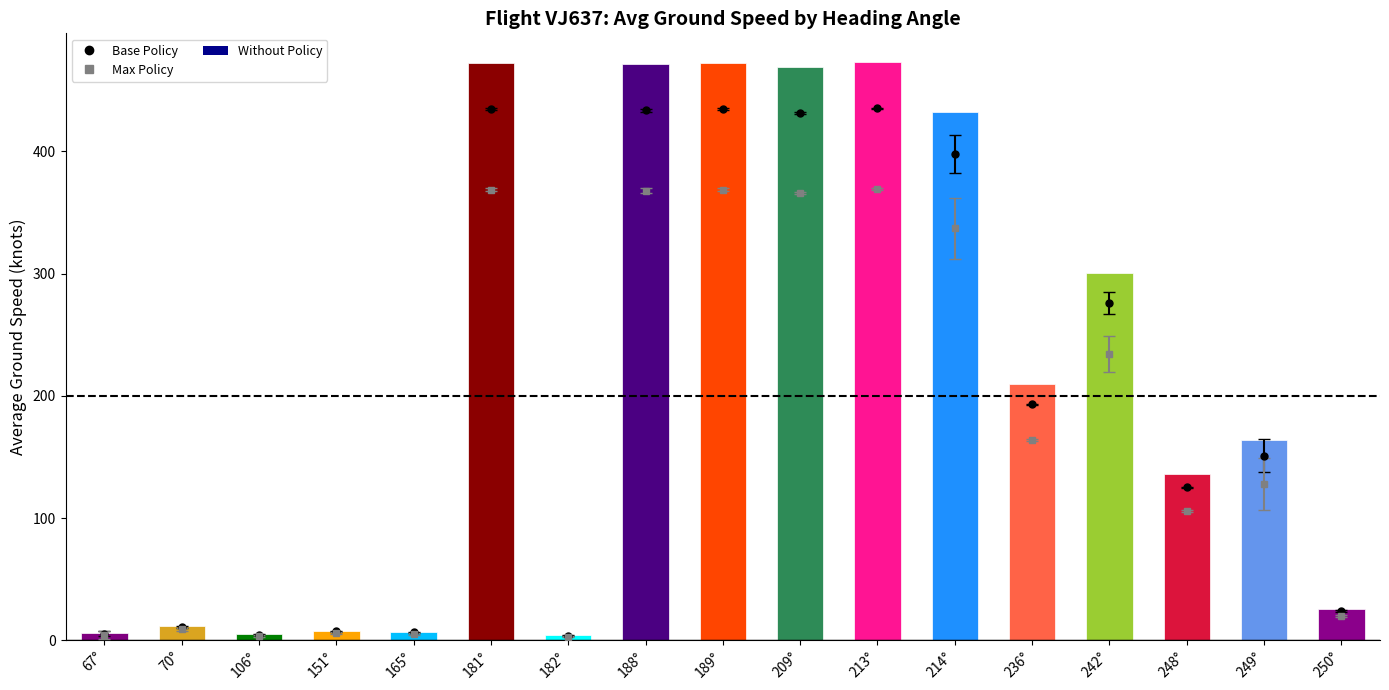

True or false: the data shows 472.5 at 189°.

True